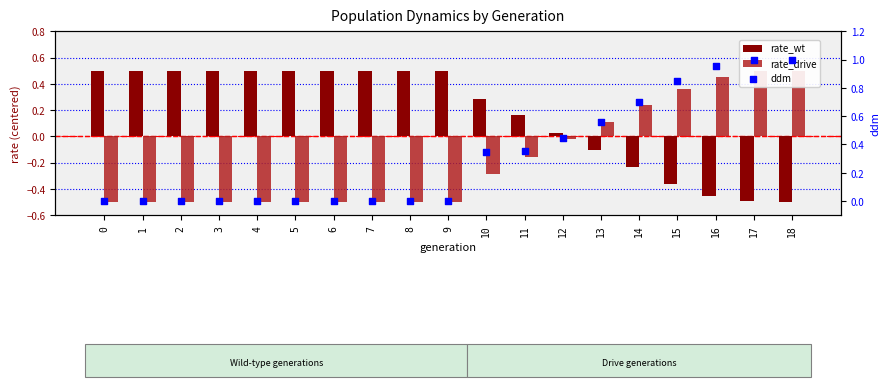

What are all the series names shown in the legend?

rate_wt, rate_drive, ddm